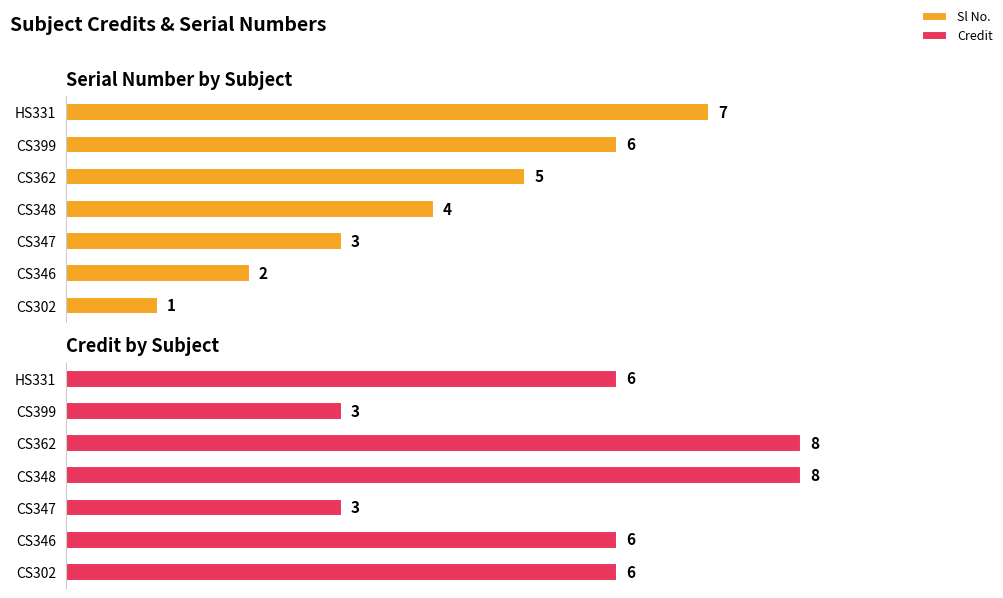

What are all the series names shown in the legend?

Sl No., Credit